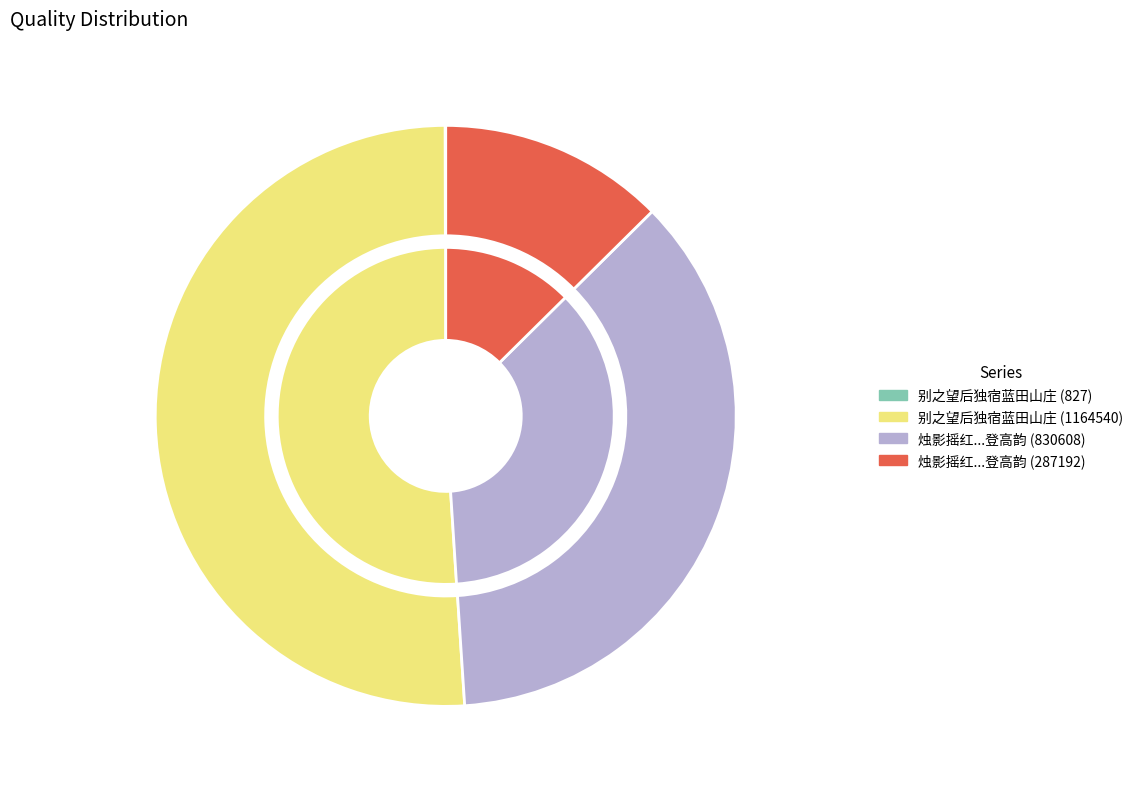

What percentage is NOT represented by 烛影摇红·九月望后独游北海，步谭篆青九日登高韵 (287192)?

87.4%